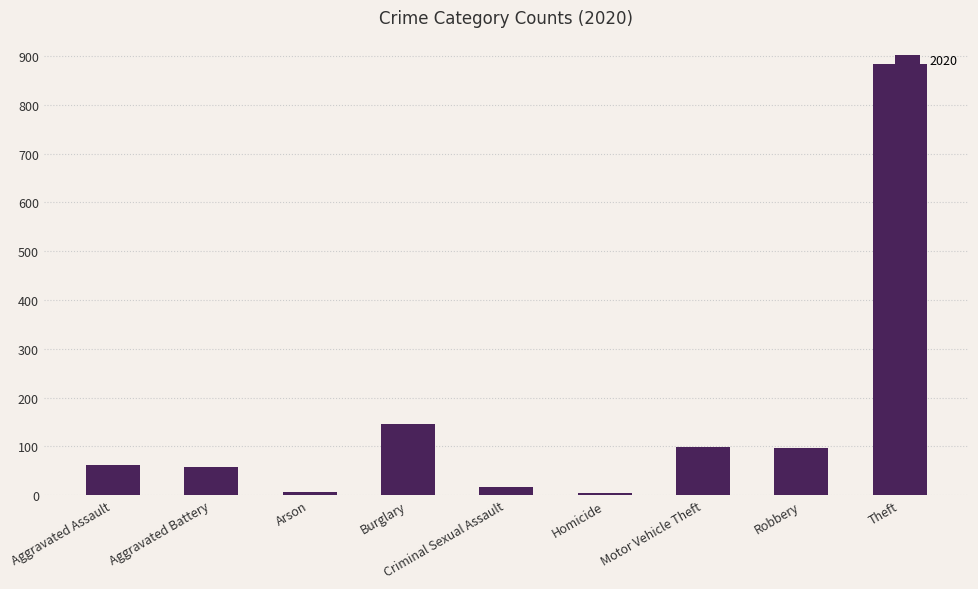

What is the label of the 3rd bar from the right?

Motor Vehicle Theft